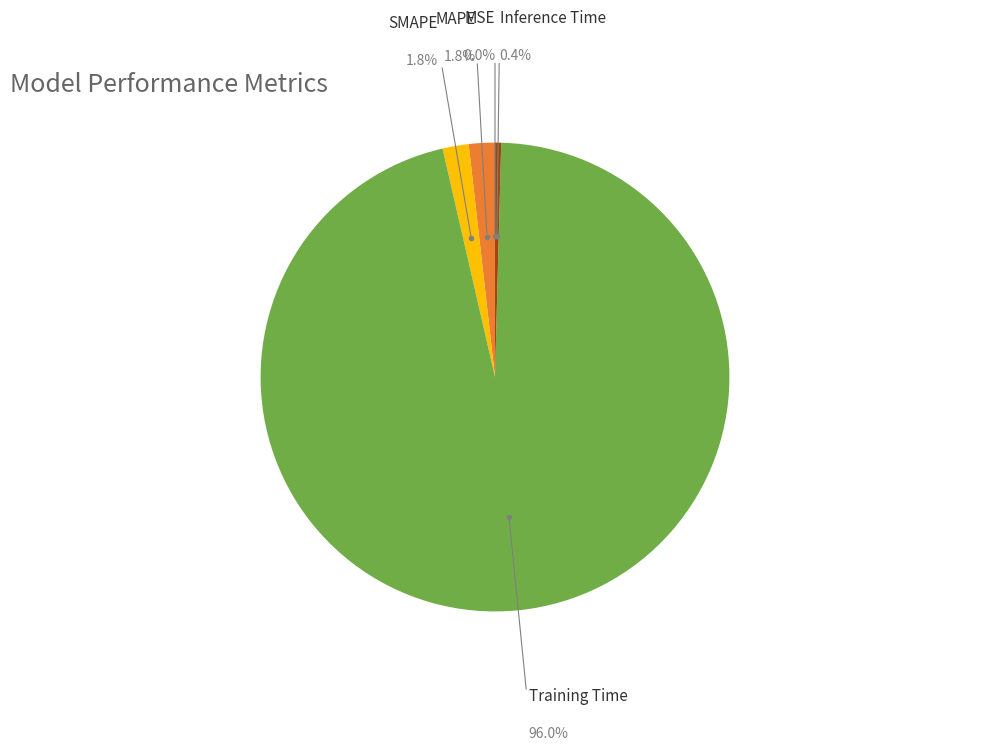

Is there any slice that represents more than half of the pie?

Yes